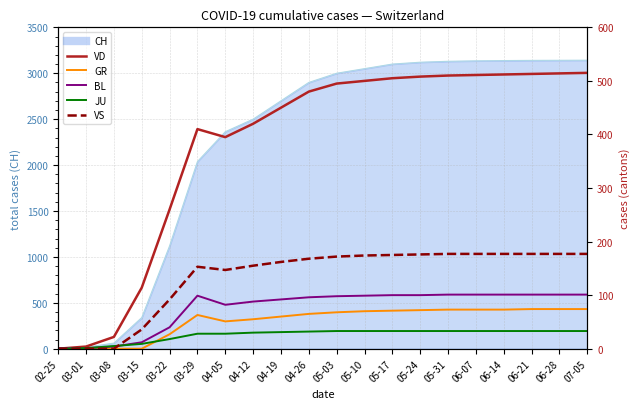

True or false: VS has a value of 36 at 03-15.

True